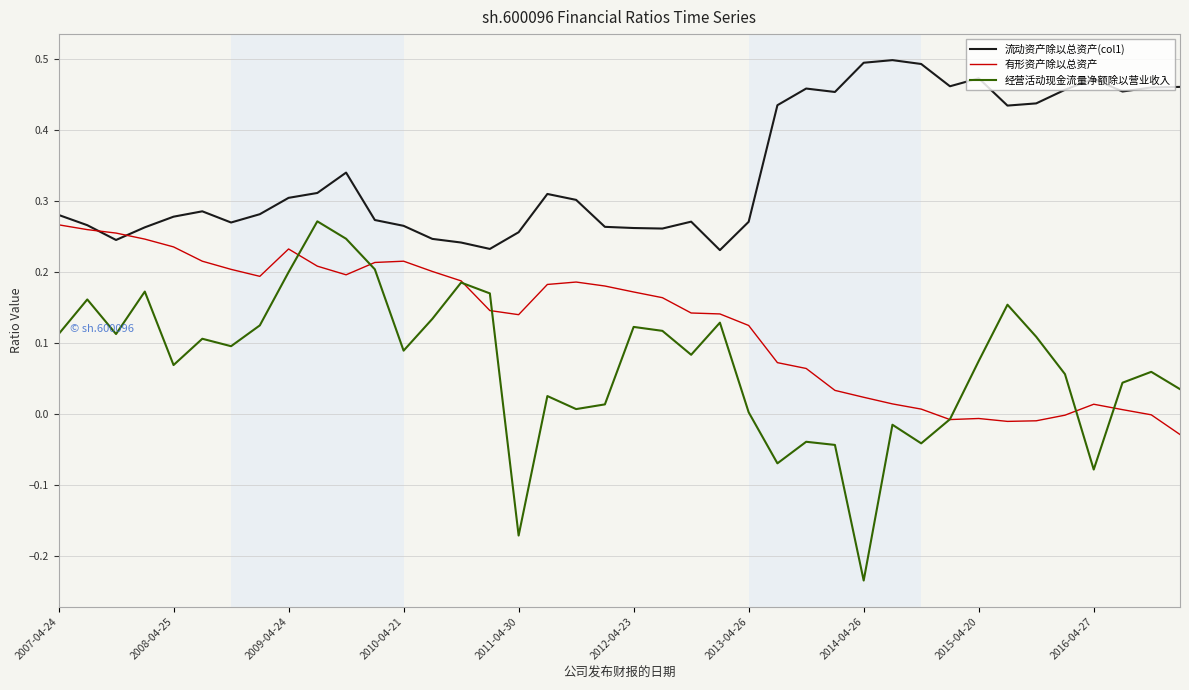

Which series has the widest spread of values?

经营活动现金流量净额除以营业收入